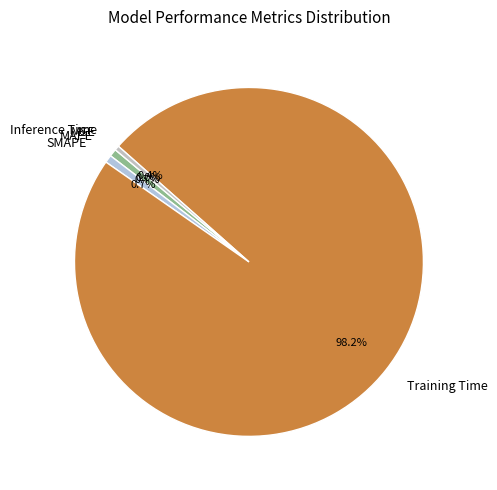

What percentage is the SMAPE slice, to the nearest percent?

1%